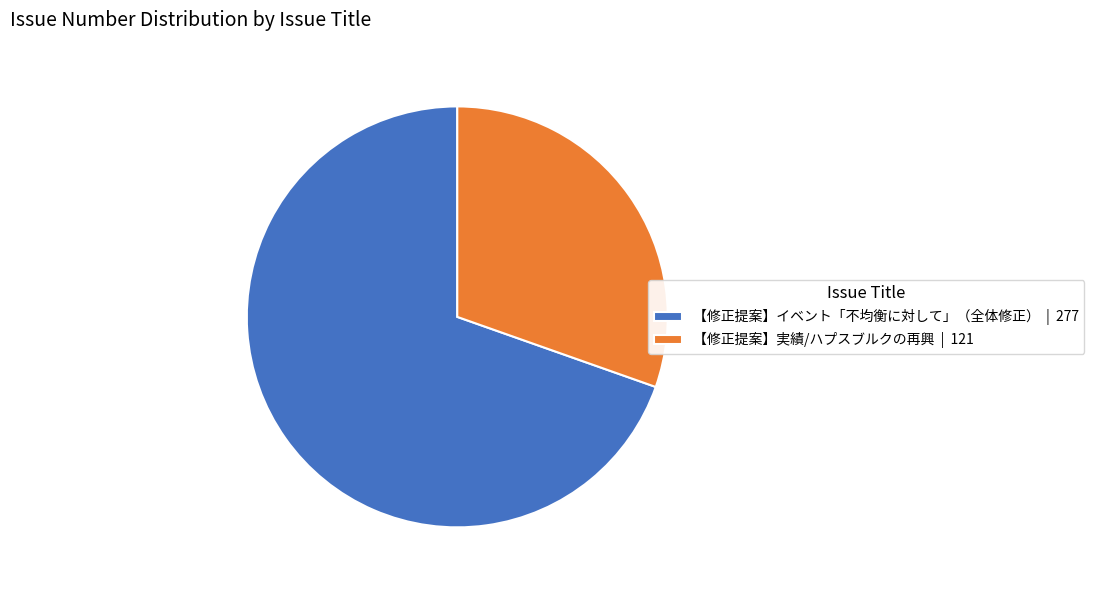

Does any single category account for the majority?

Yes